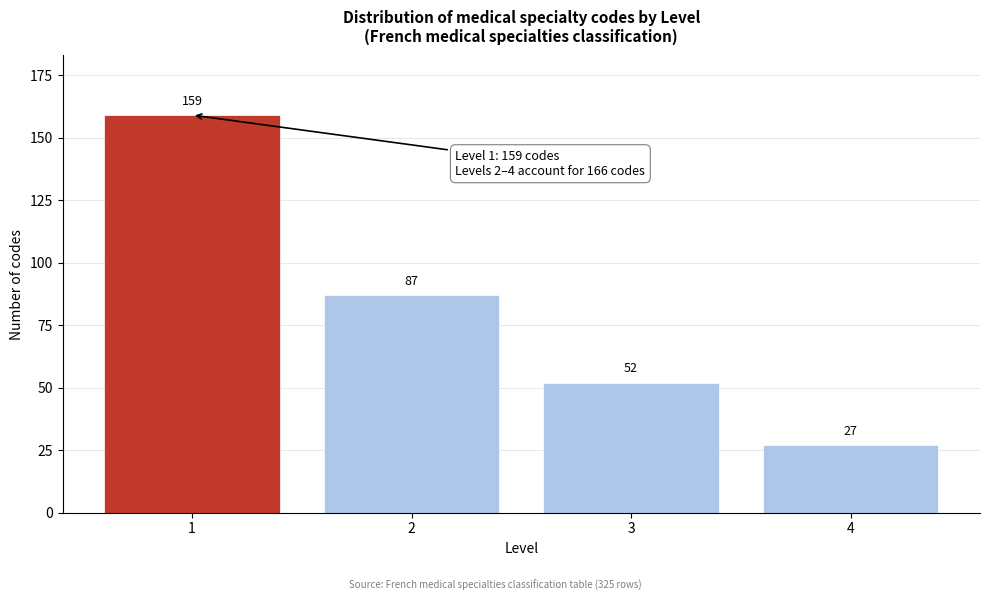

Reading left to right, what are all the values shown in this chart?

159	87	52	27